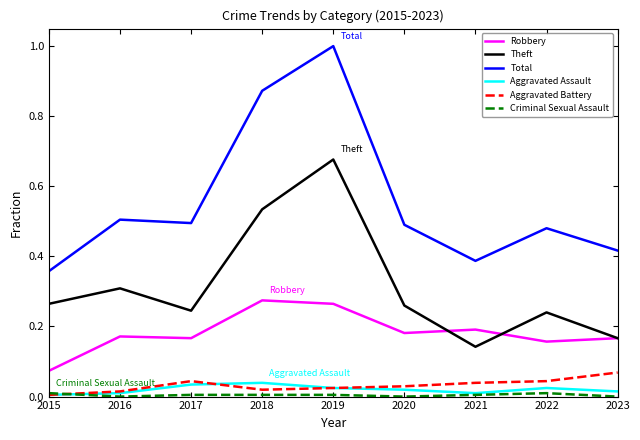

What is the greatest value displayed?

1.0